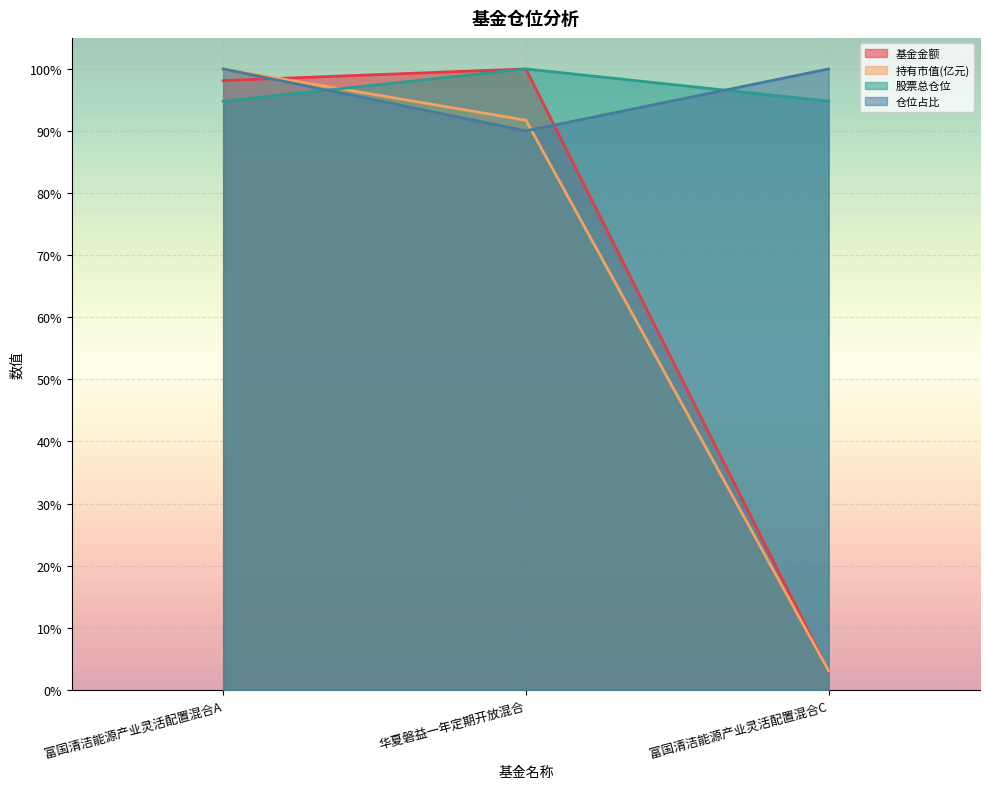

What are all the series names shown in the legend?

基金金额, 持有市值(亿元), 股票总仓位, 仓位占比